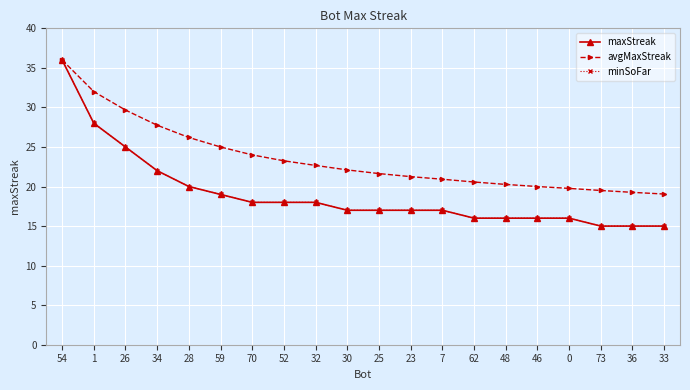

Is it true that avgMaxStreak equals 20.3 at 48?

True